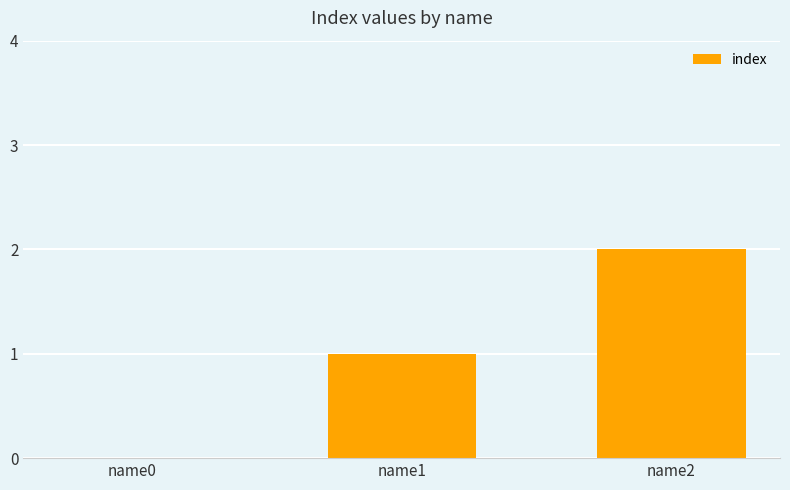

At which category does the chart reach its peak across all series?

name2